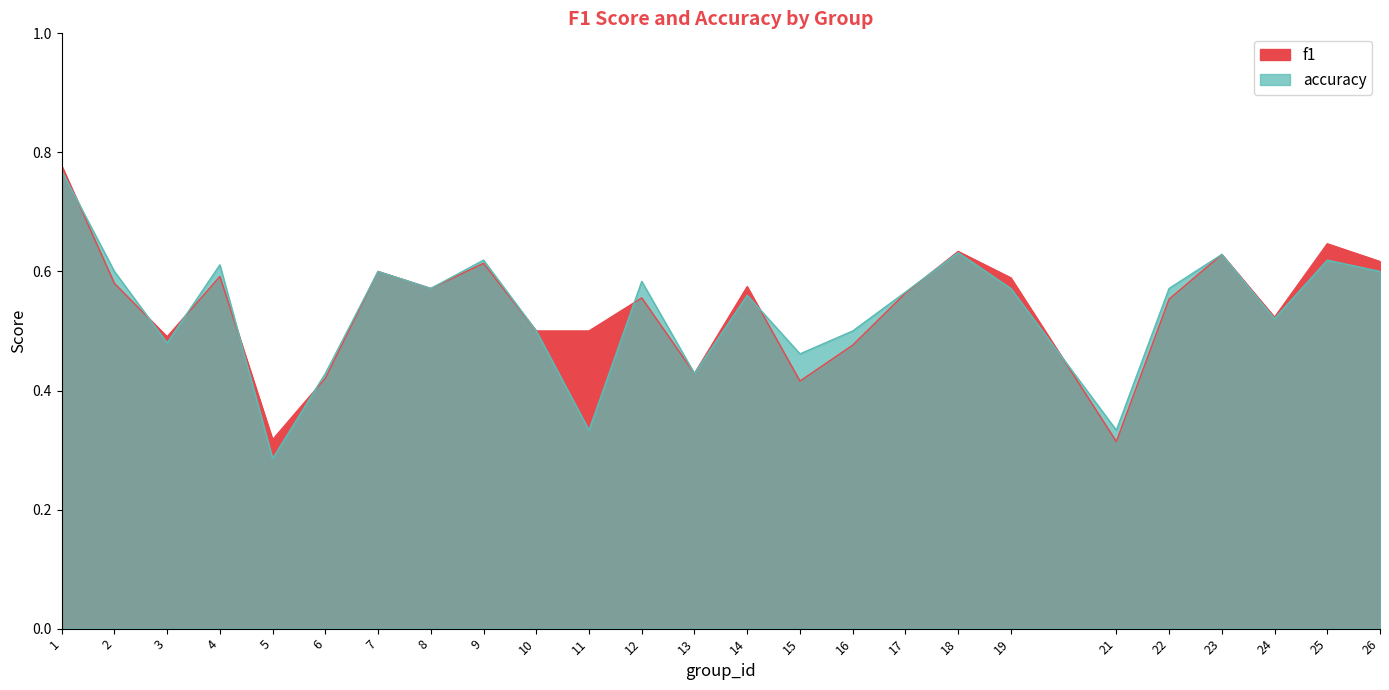

What is the difference between the accuracy values at 2 and 13?

0.2